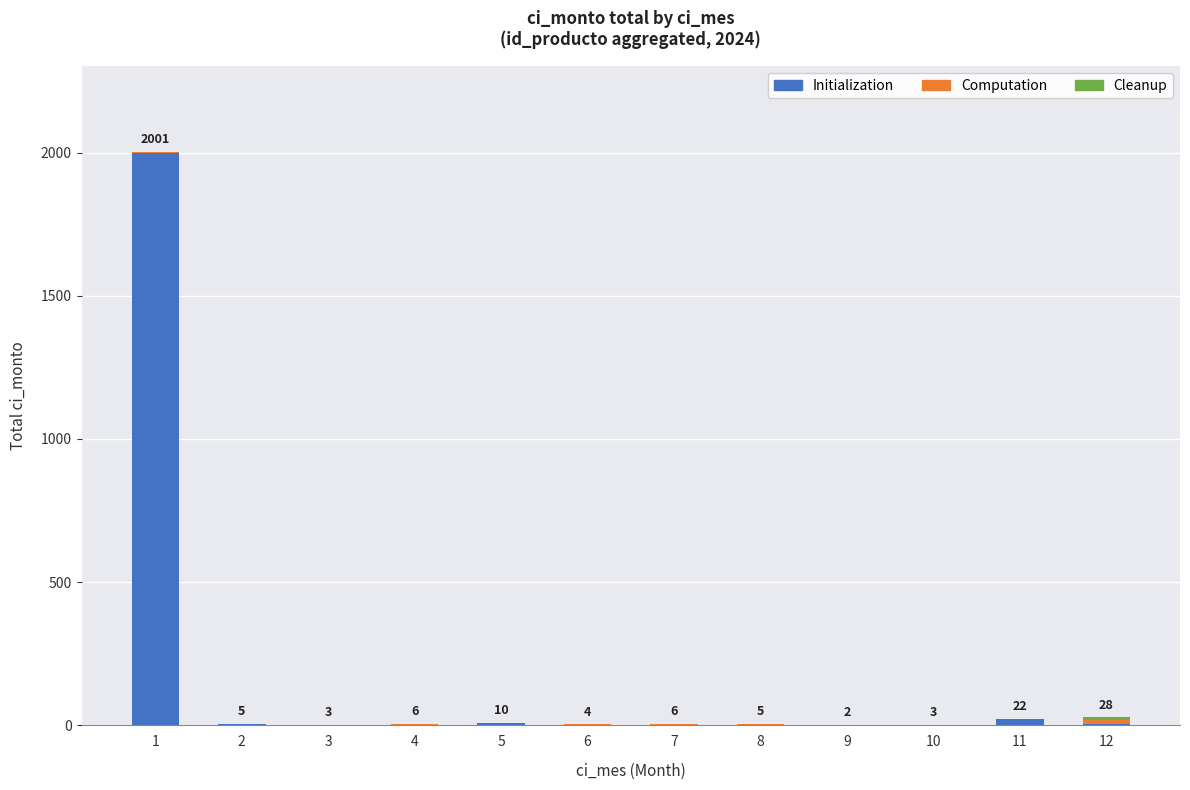

What is the maximum value for Initialization?

2000